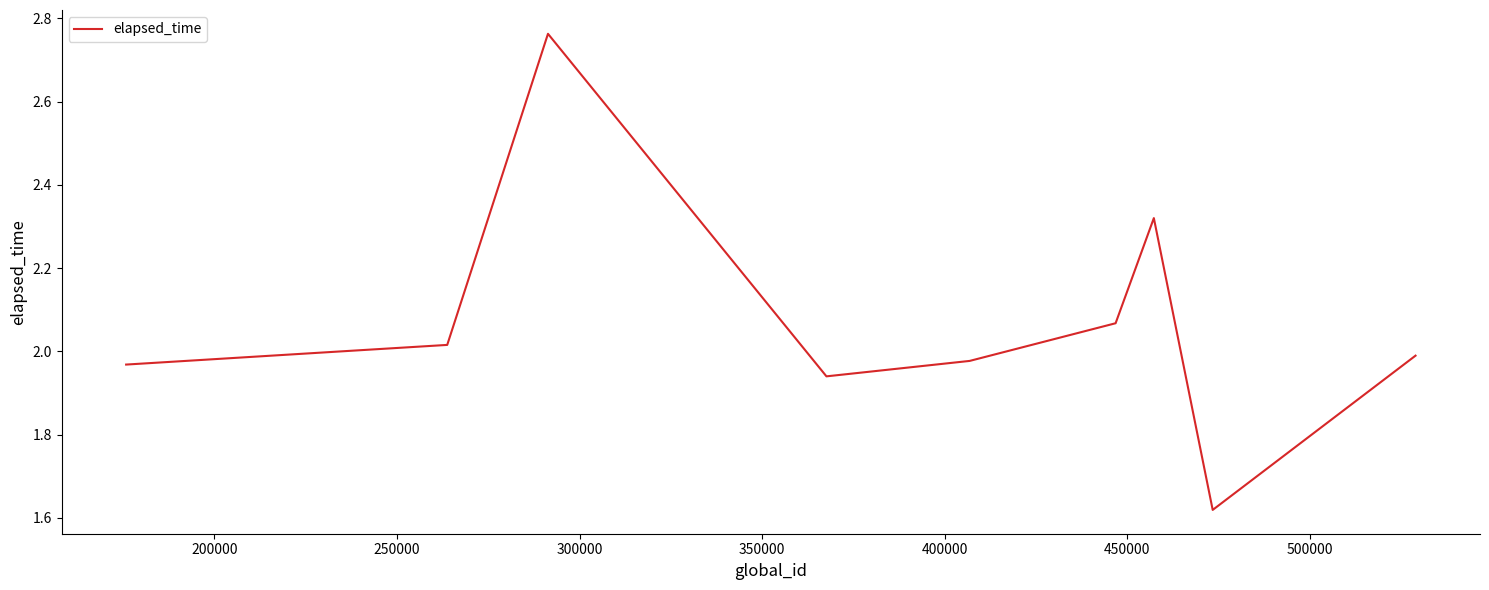

What is the difference between the maximum and minimum values?

1.1